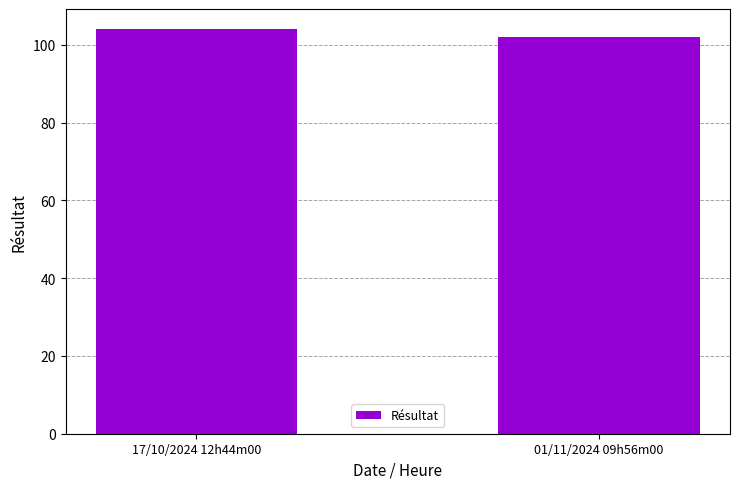

How many series are shown in this chart?

1